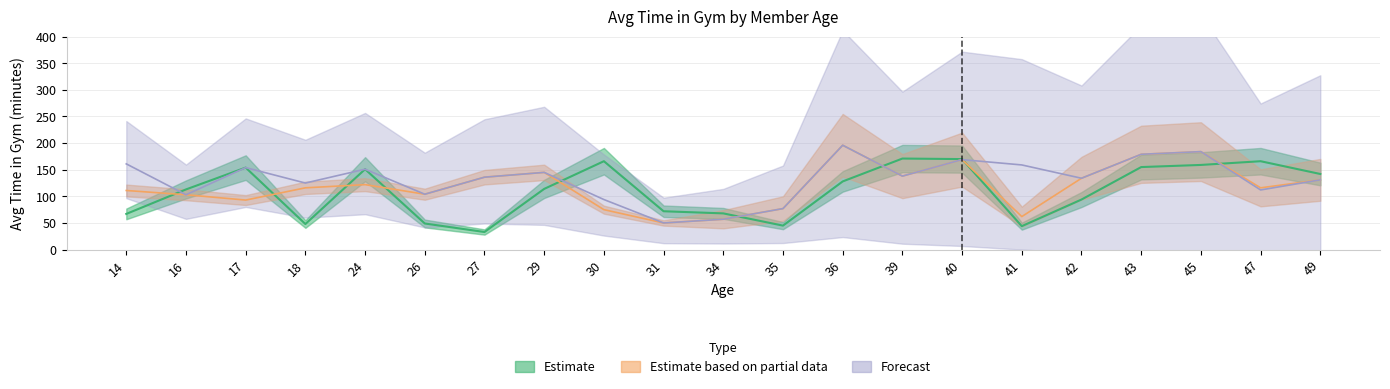

Where is the first local minimum for Estimate?

18